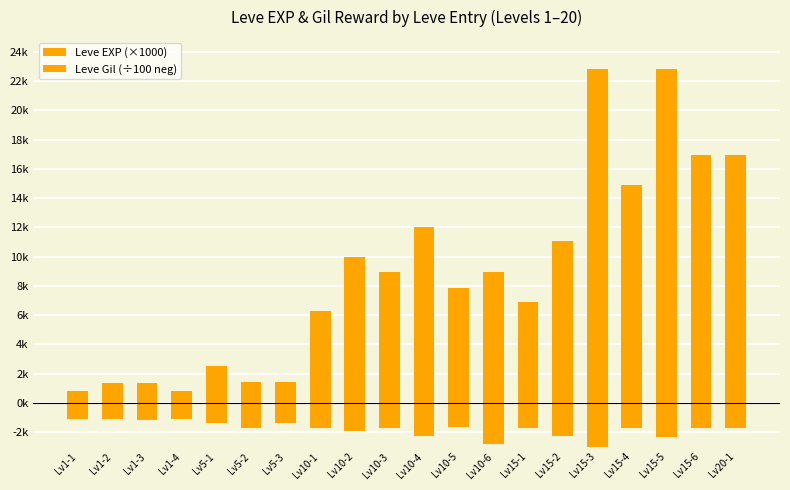

Which label corresponds to the largest value in the chart?

Lv15-3